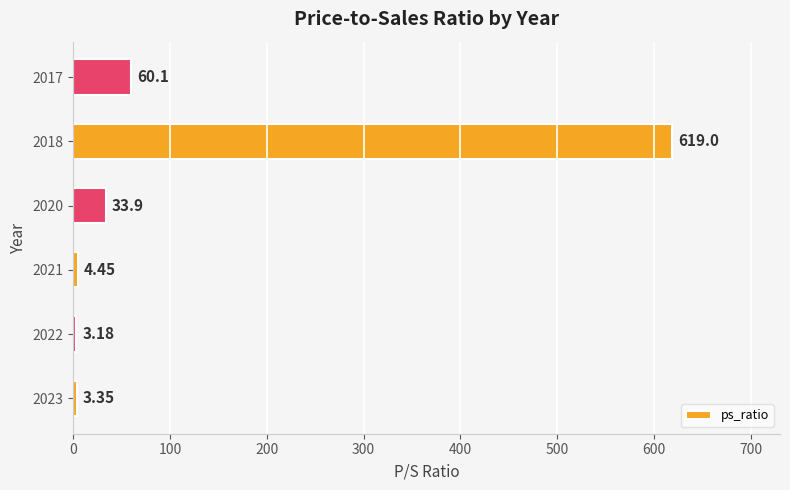

What is the difference between the maximum and minimum values?

615.8